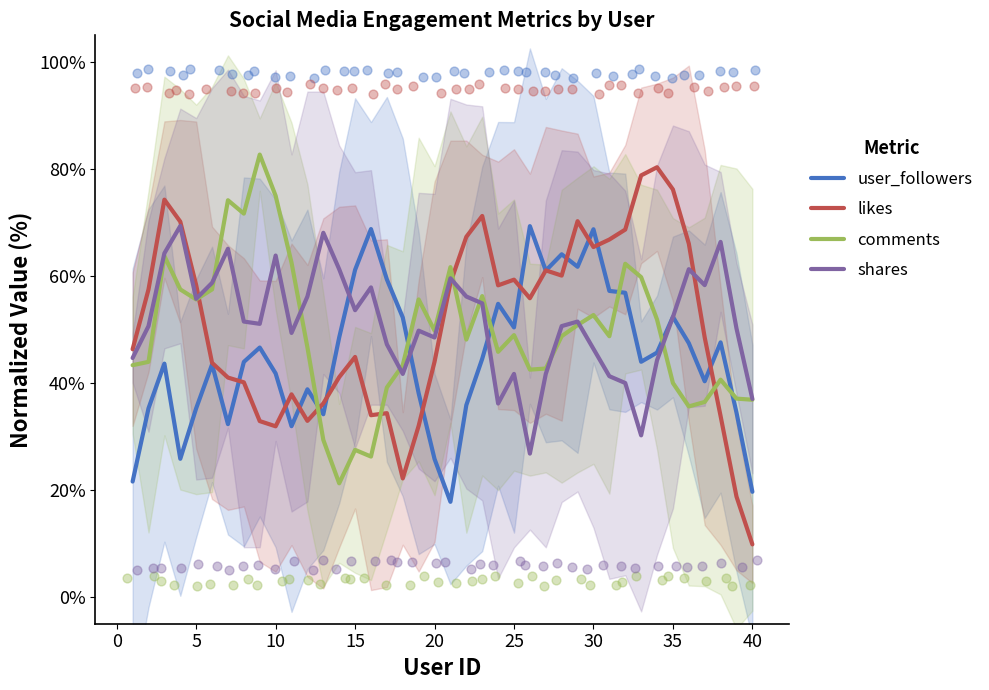

At how many categories does at least one series exceed 67?

17